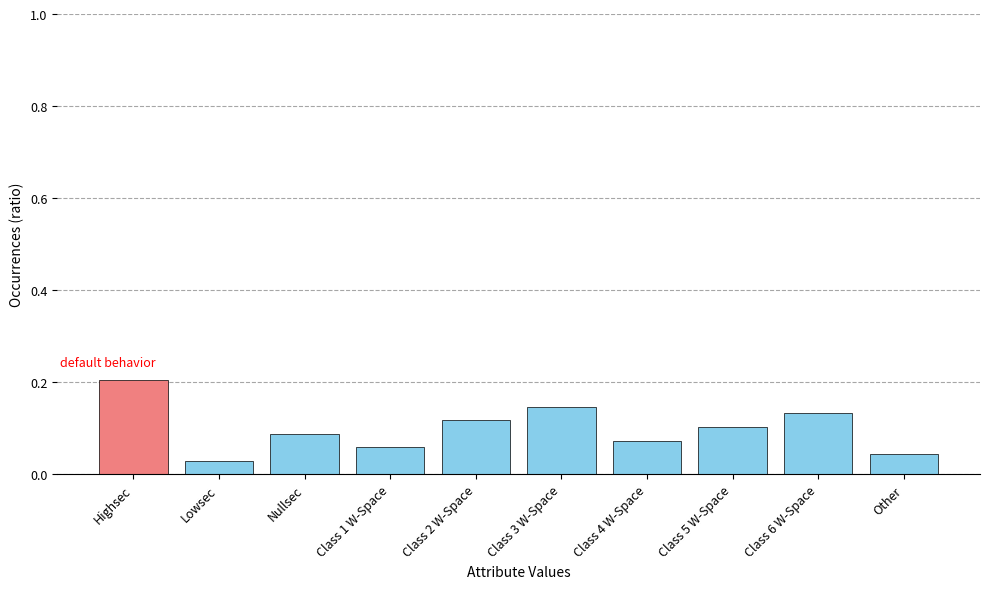

Which label corresponds to the largest value in the chart?

Highsec